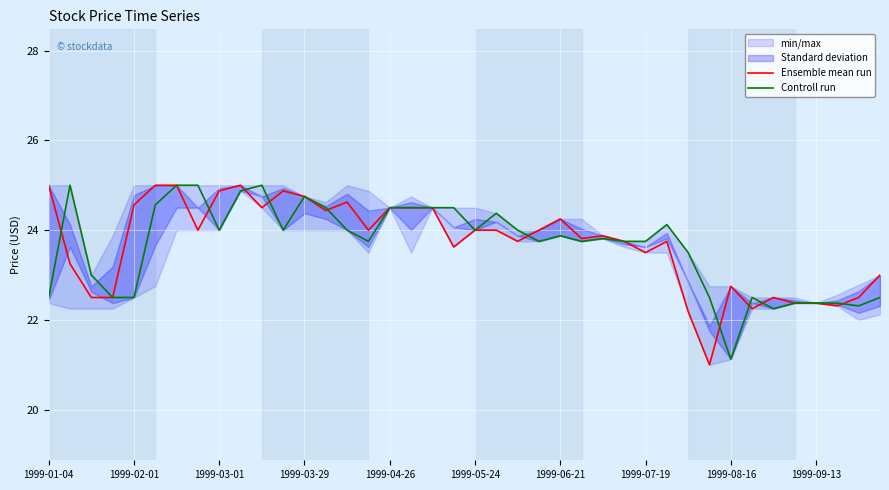

What is the lowest value of the Controll run series?

21.1